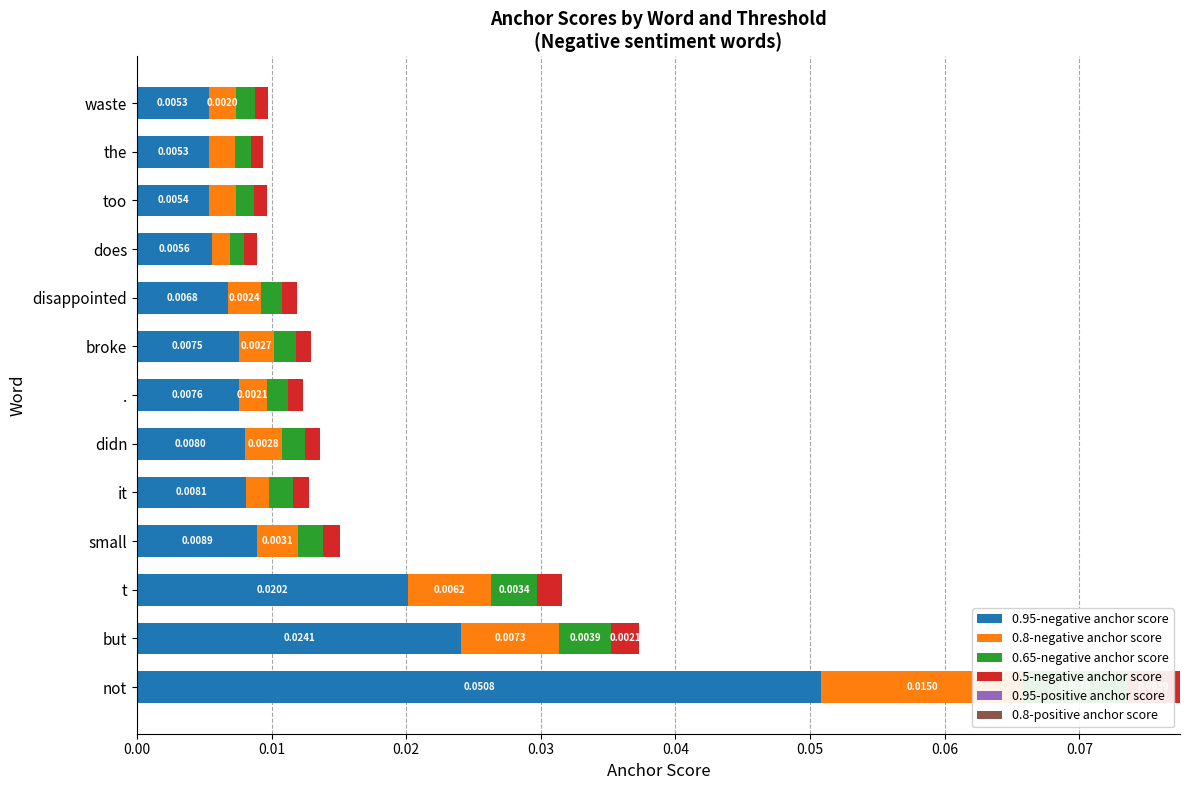

Which series has the widest spread of values?

0.95-negative anchor score